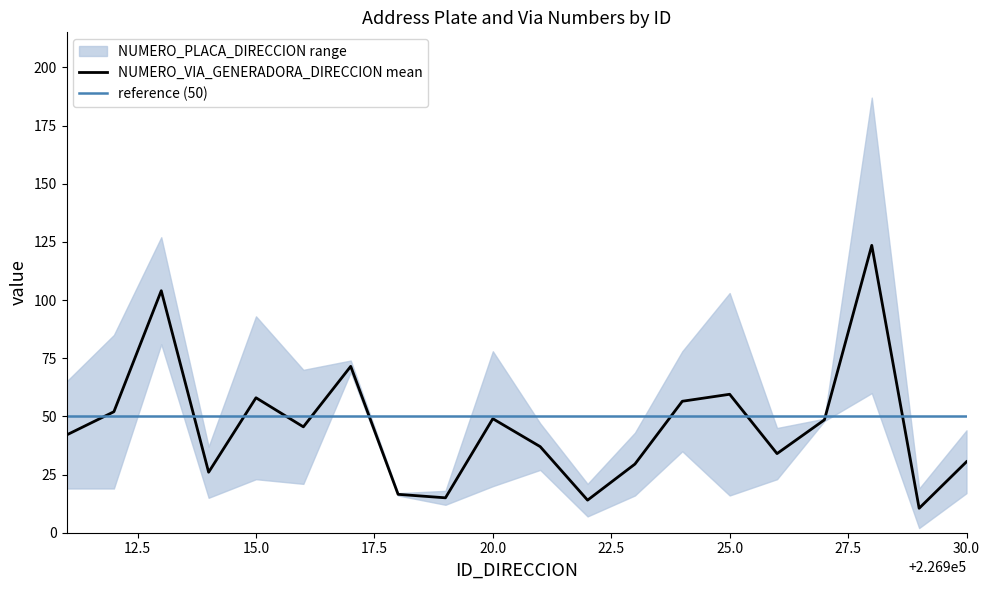

The value of NUMERO_PLACA_DIRECCION at 226924 is 50. True or false?

False